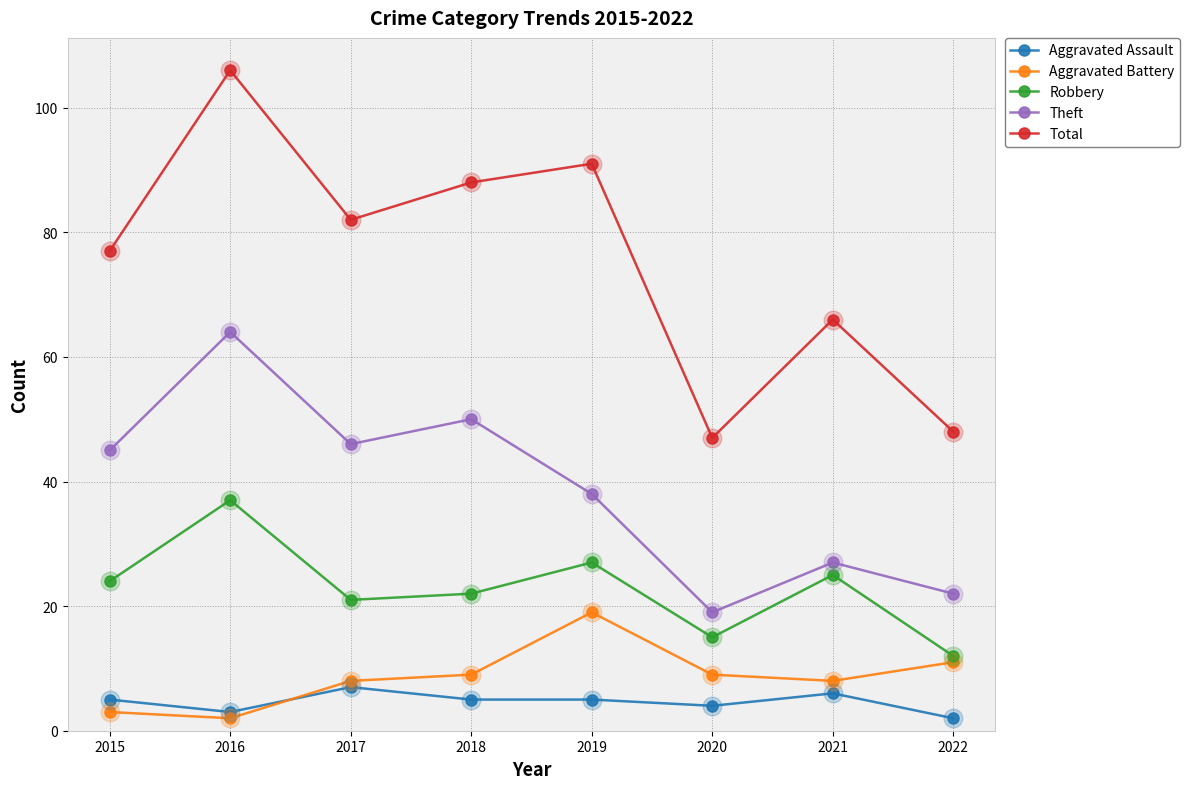

What is the total value across all series at 2016?

212